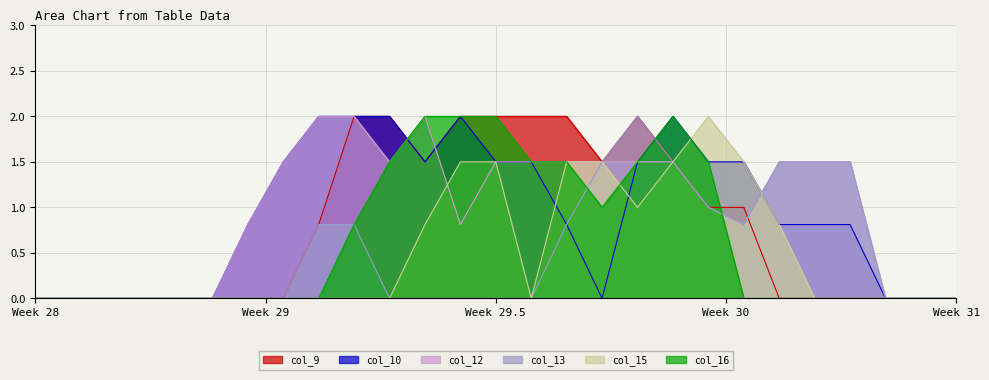

Which series has the largest total across all categories?

col_12